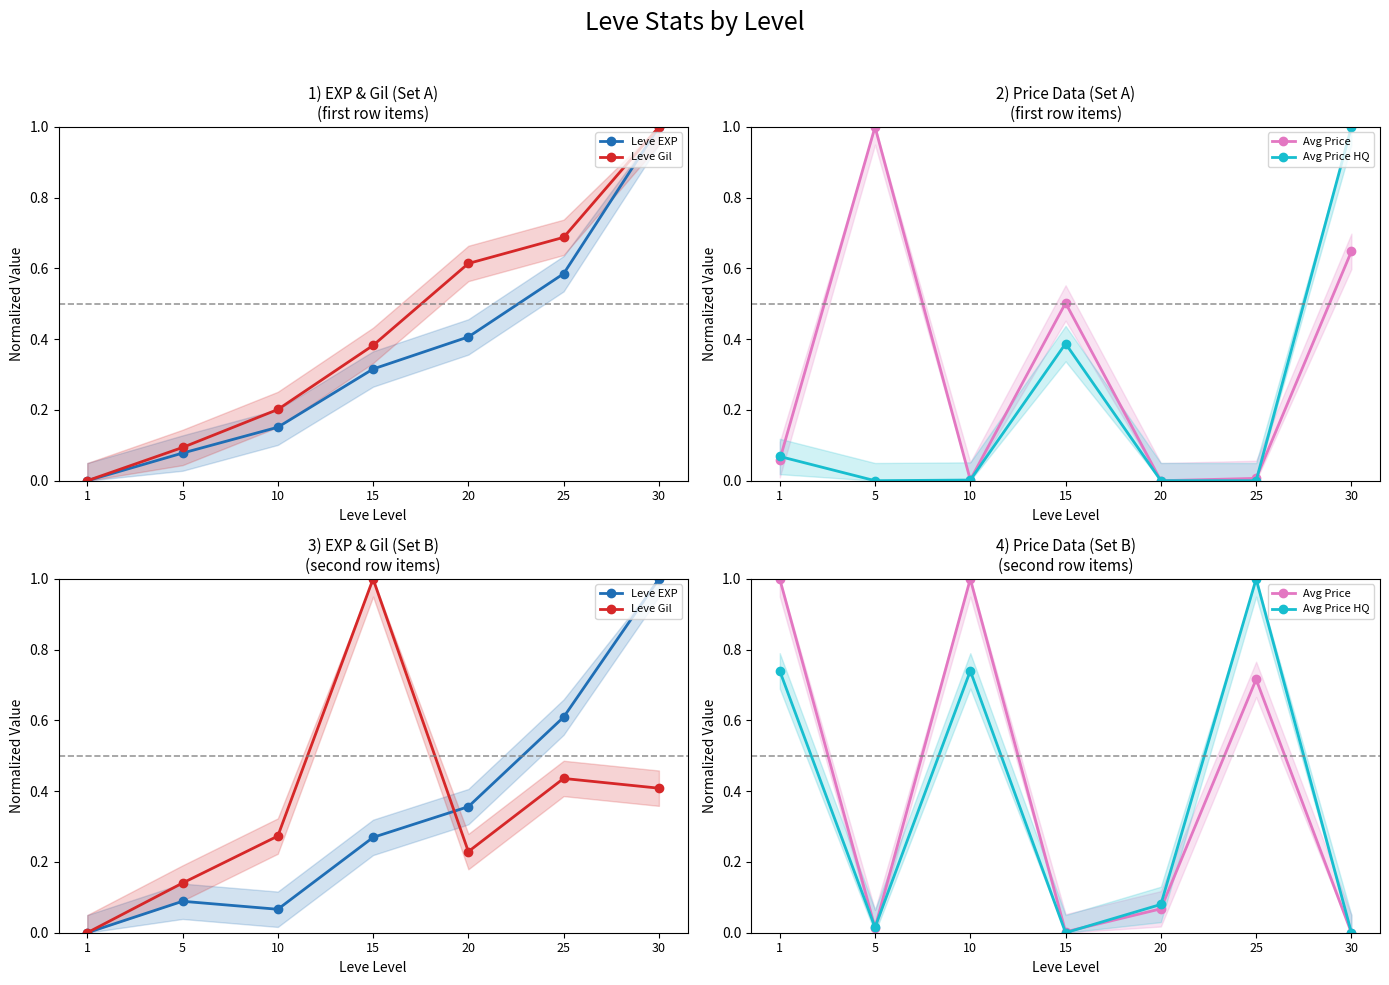

How many positive values does the Leve EXP series have?

6